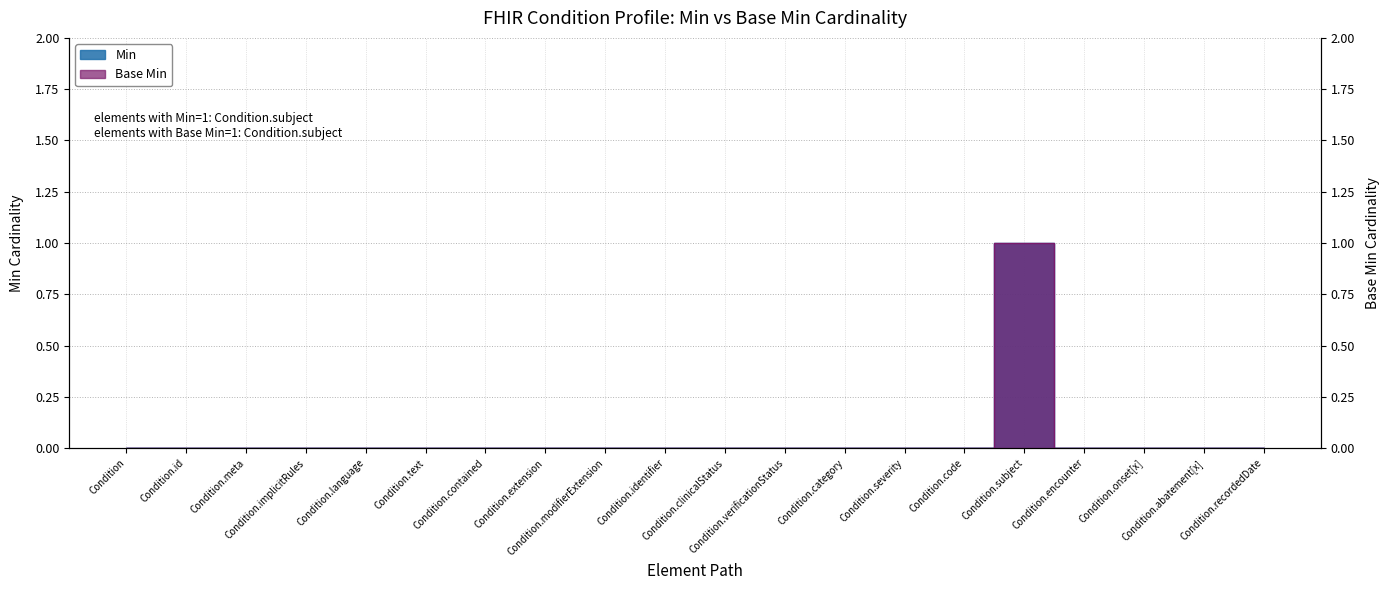

True or false: Min has a value of 0 at Condition.meta.

False